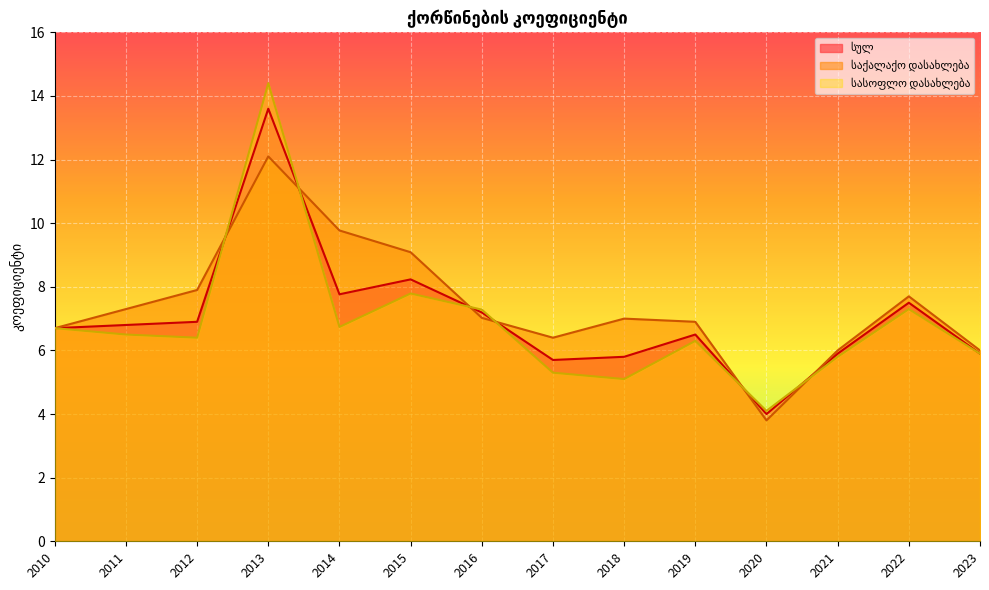

What is the lowest value of the სულ series?

4.0